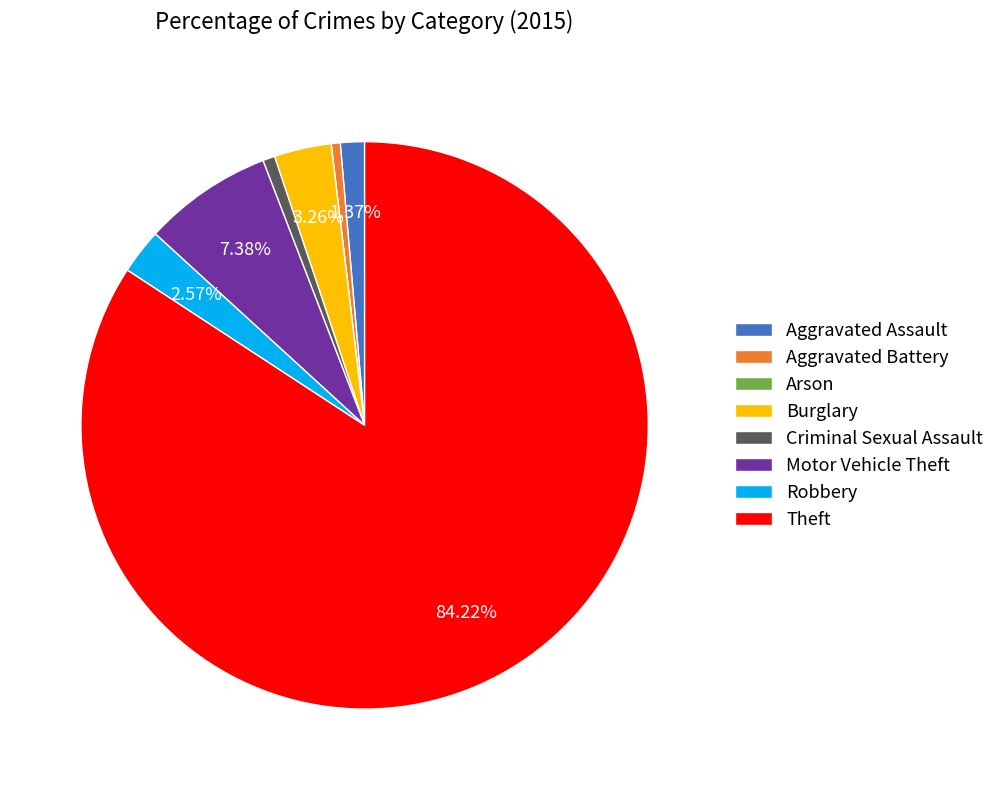

Which category accounts for the majority?

Theft